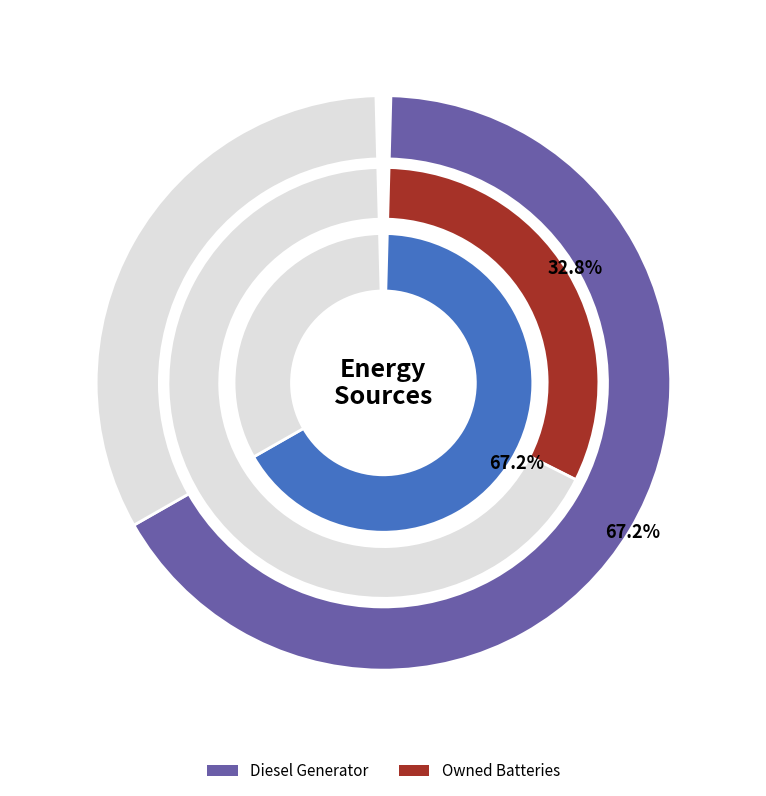

Do Diesel Generator and Owned PV together represent more than half of the pie?

Yes